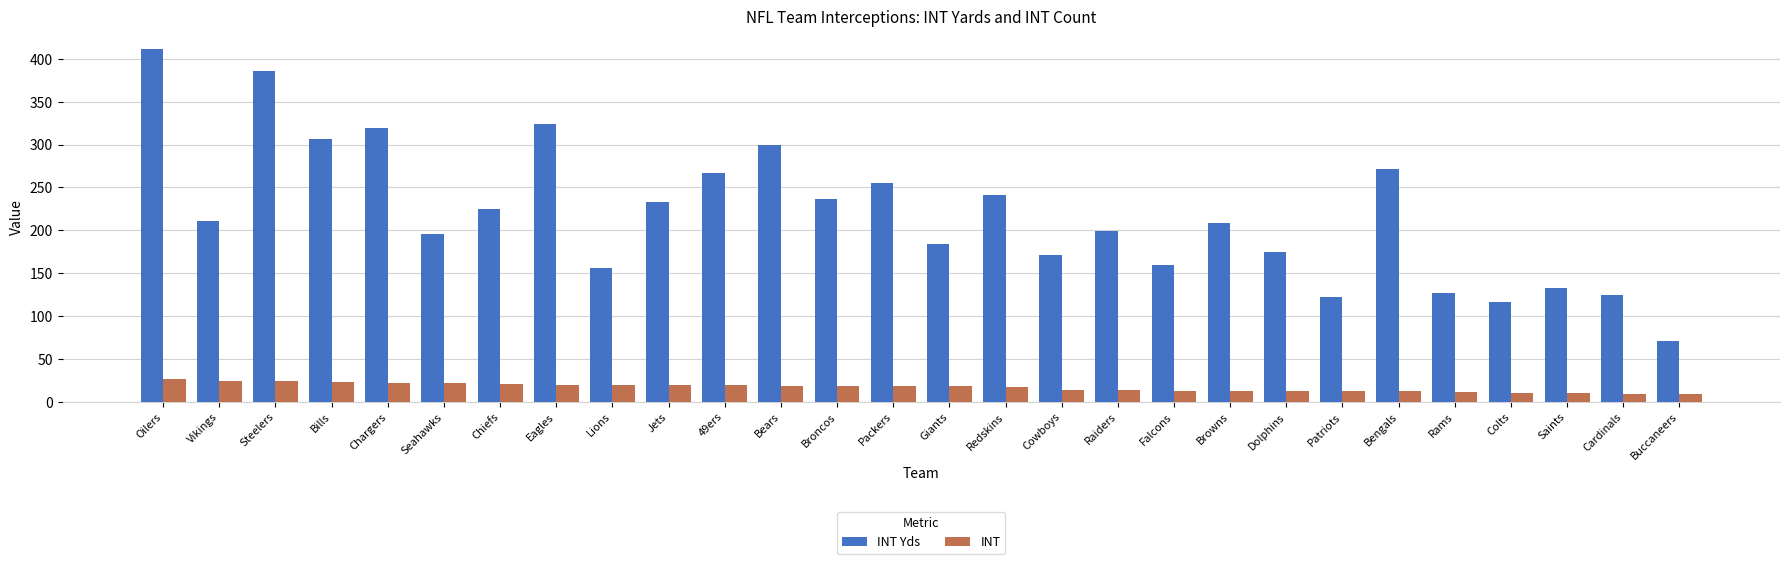

What is the highest value of the INT series?

26